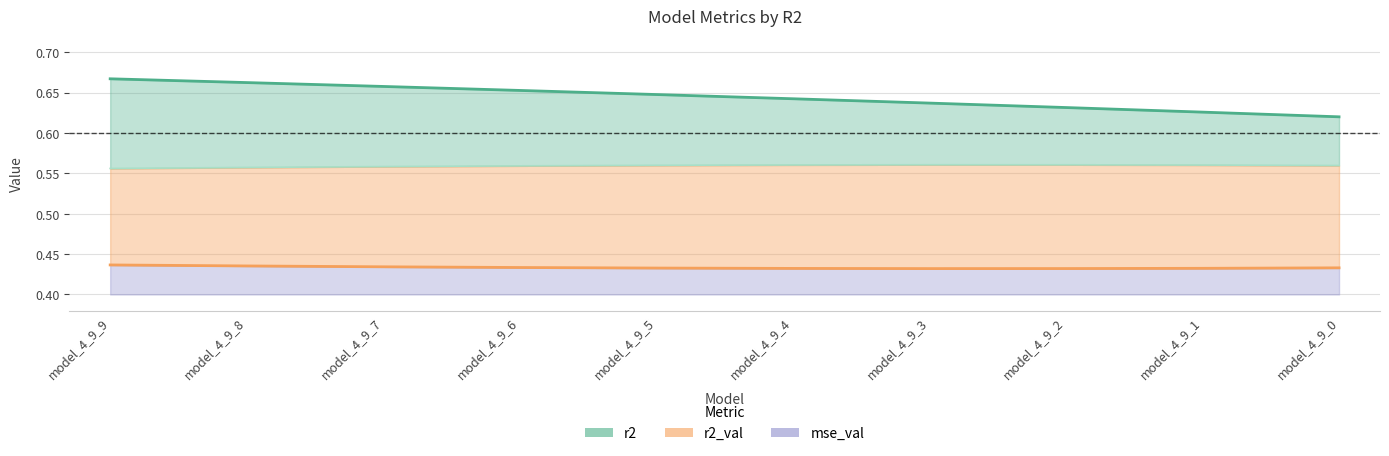

Which series changed the most between model_4_9_9 and model_4_9_8?

r2